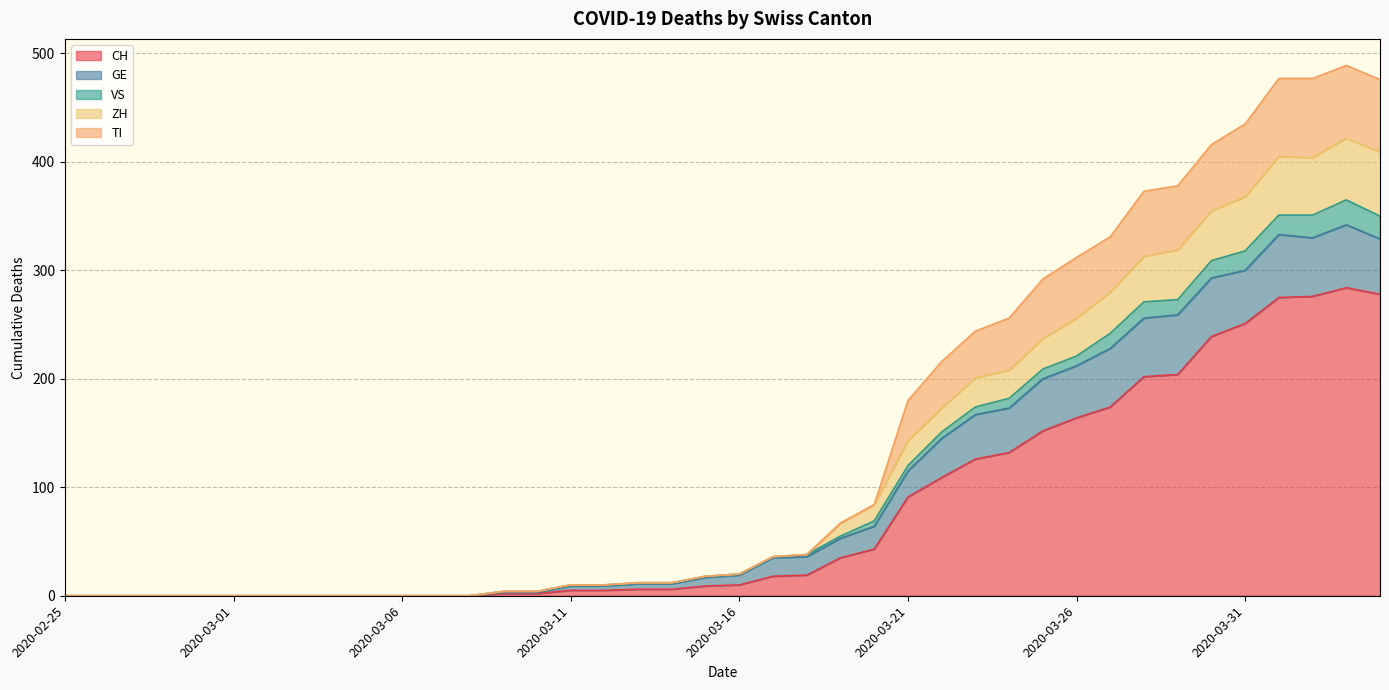

Does the chart display data point markers on the line(s)?

No